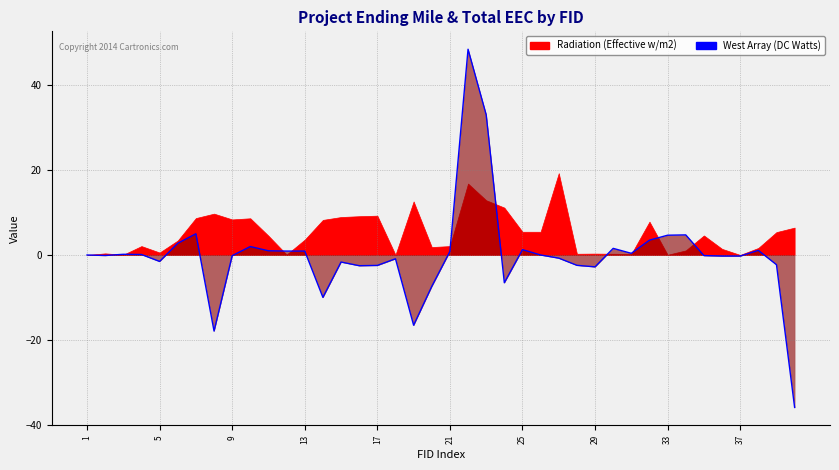

Does the chart have visible grid lines?

Yes